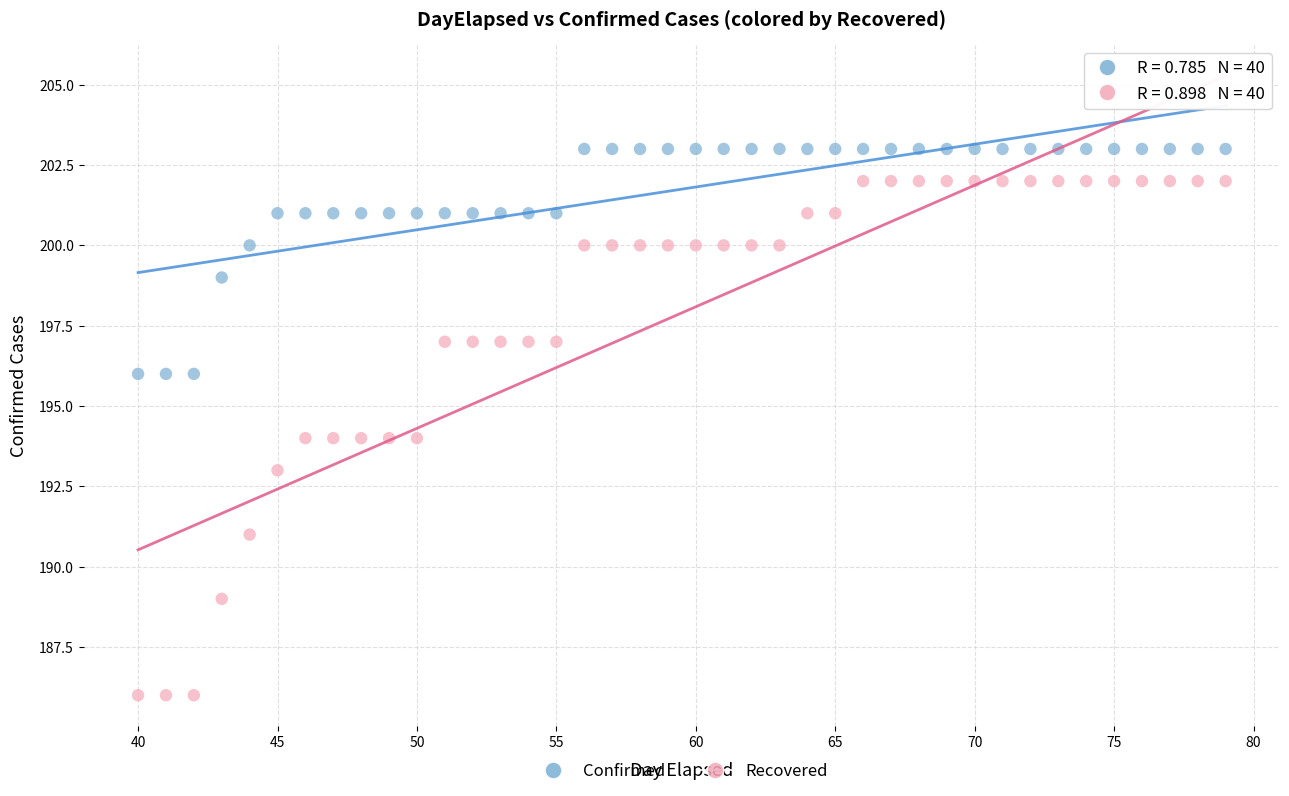

Across all data points, what is the range of Y values (max minus min)?

17